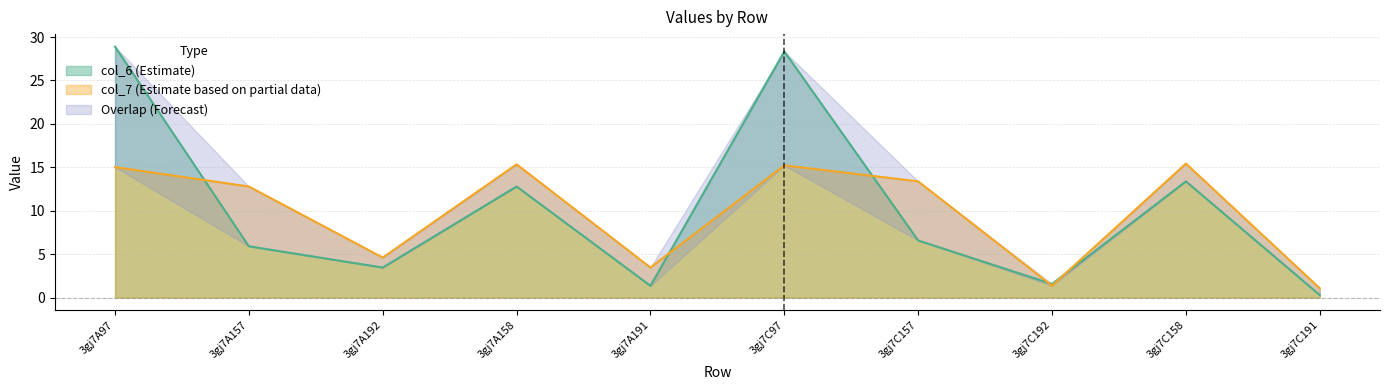

Reading left to right, extract all data points from this chart.

col_6: 28.9	5.9	3.5	12.8	1.4	28.3	6.6	1.6	13.4	0.3
col_7: 15.0	12.8	4.6	15.3	3.5	15.2	13.4	1.4	15.4	1.1